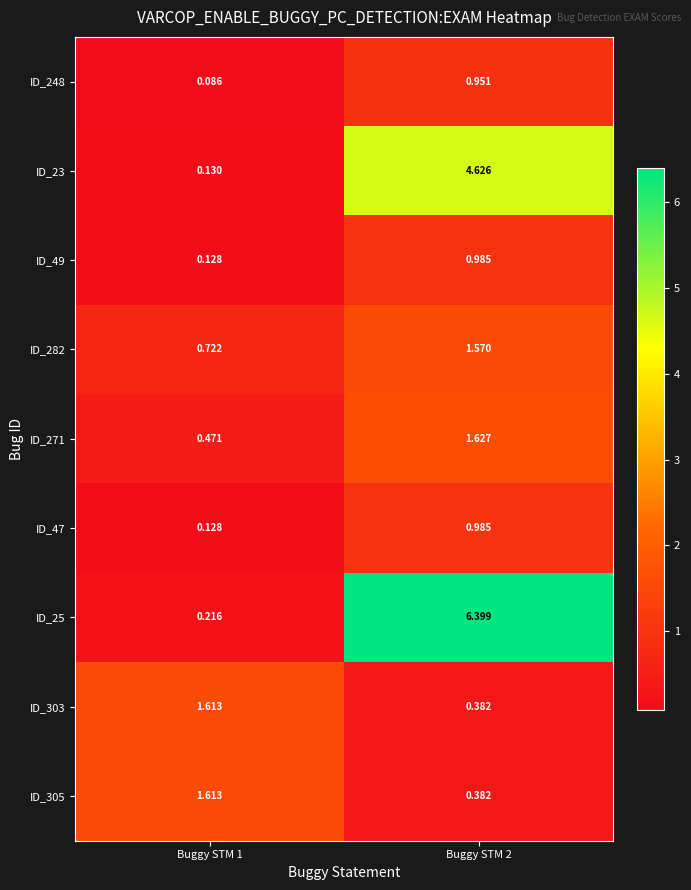

Is the value of ID_23 at Buggy STM 2 greater than the value of ID_271 at Buggy STM 1?

Yes